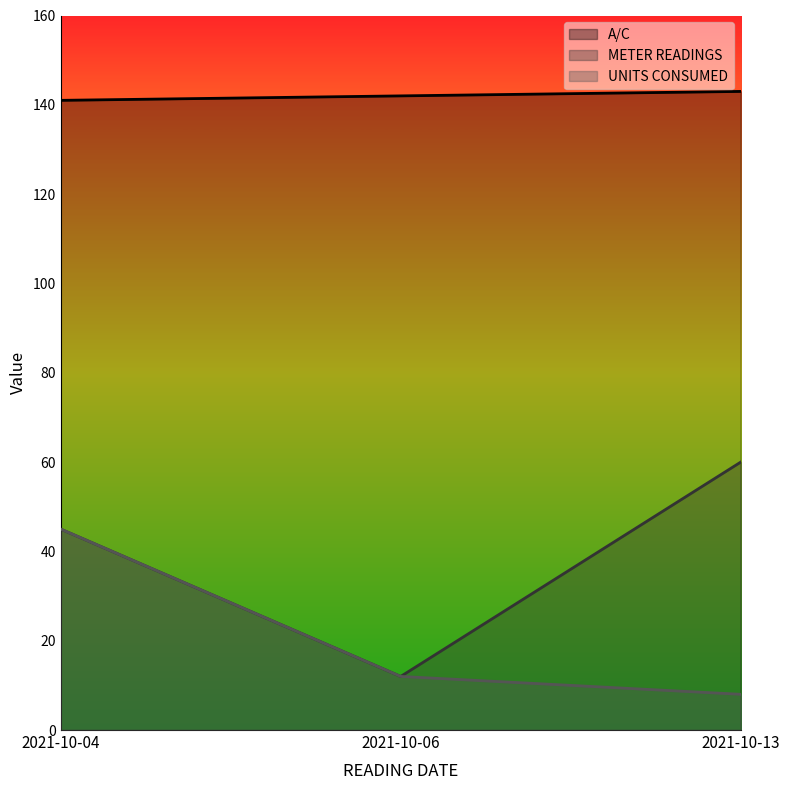

What is the lowest value of the A/C series?

141